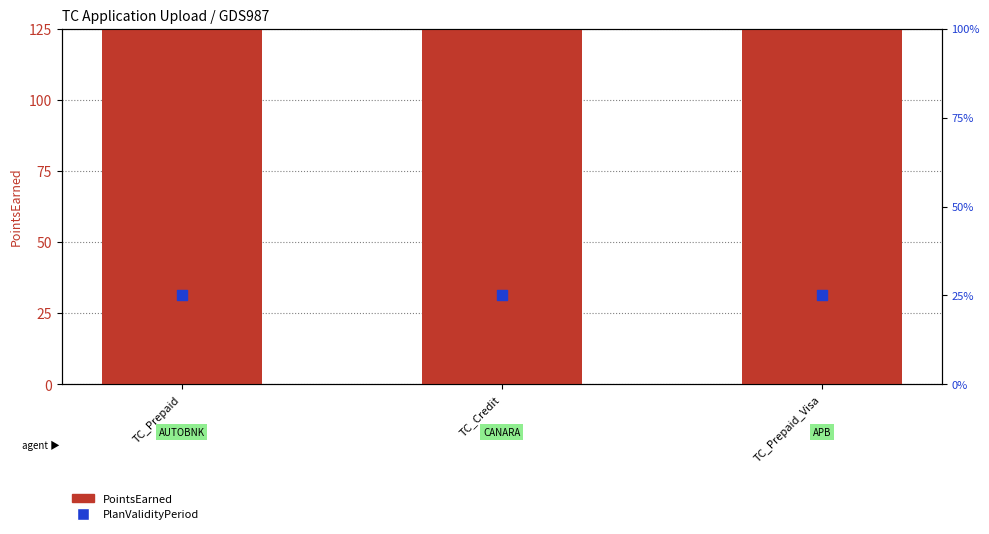

What is the total value across all series at TC_Prepaid?

425